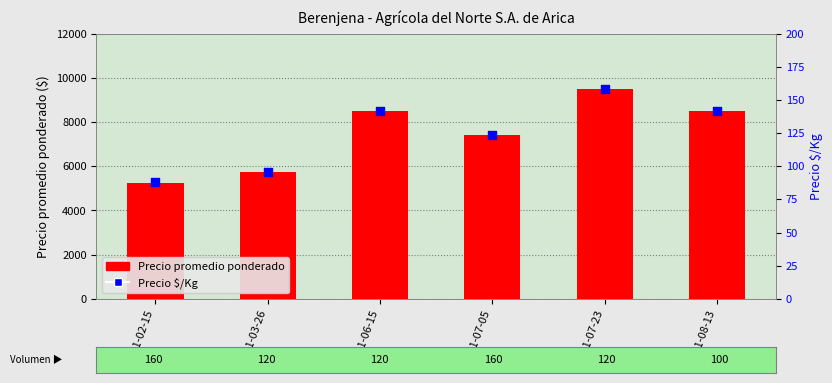

Which series has the largest Y range (max minus min)?

Precio promedio ponderado